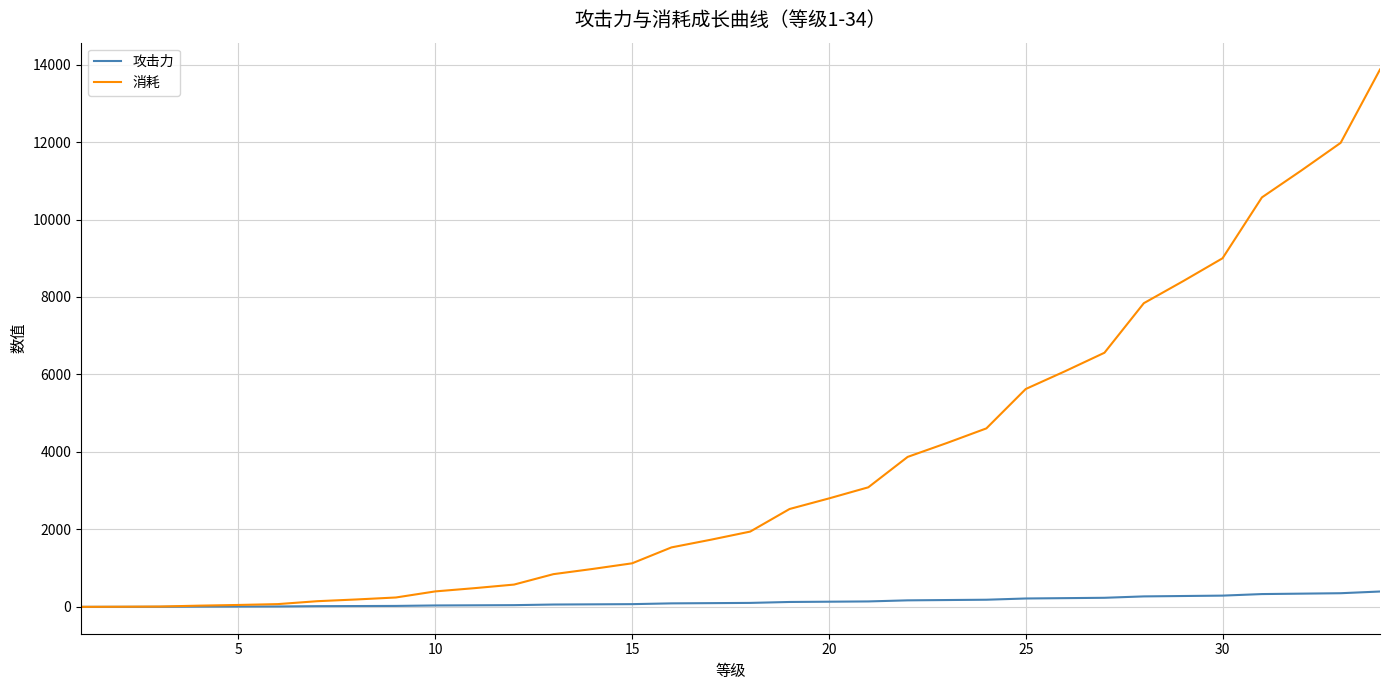

Which series has the largest range (max minus min)?

消耗